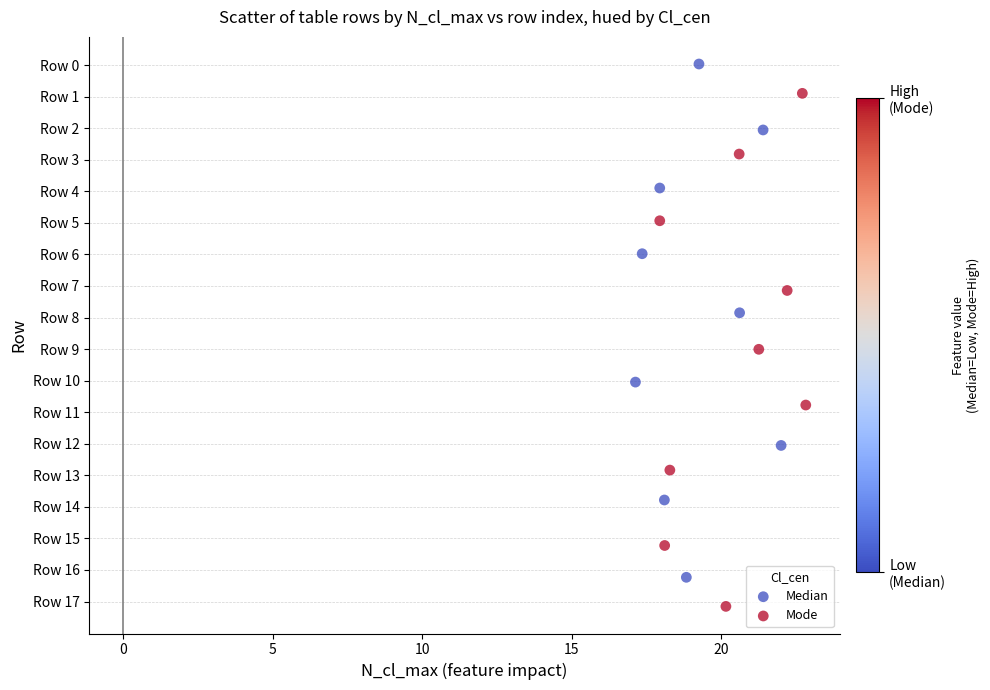

Which series reaches the maximum Y coordinate?

Mode